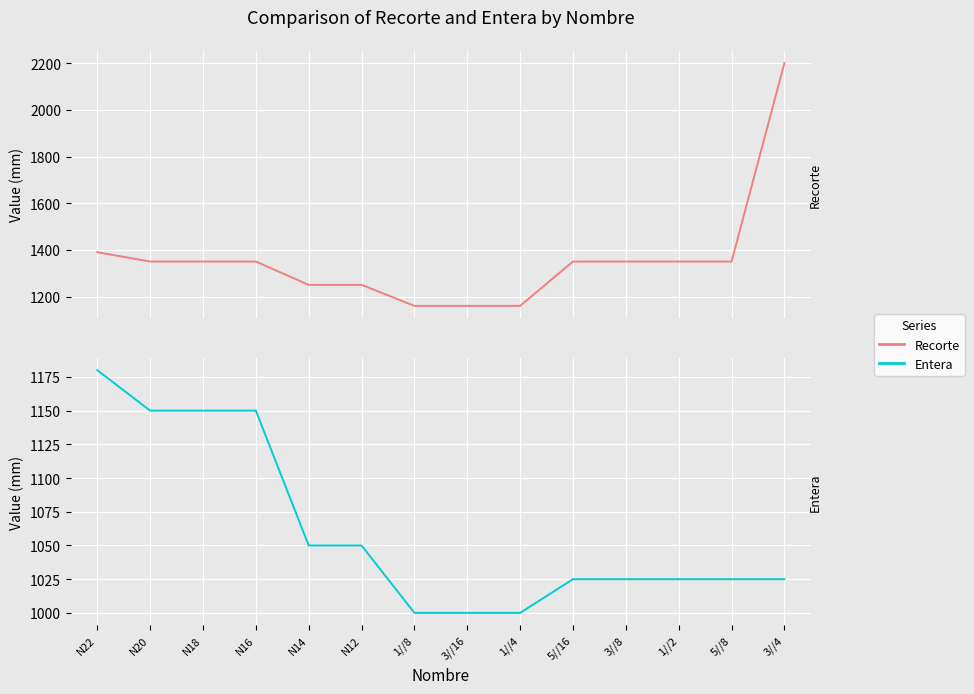

What is the value of the Entera point at the 7th from the left?

1000